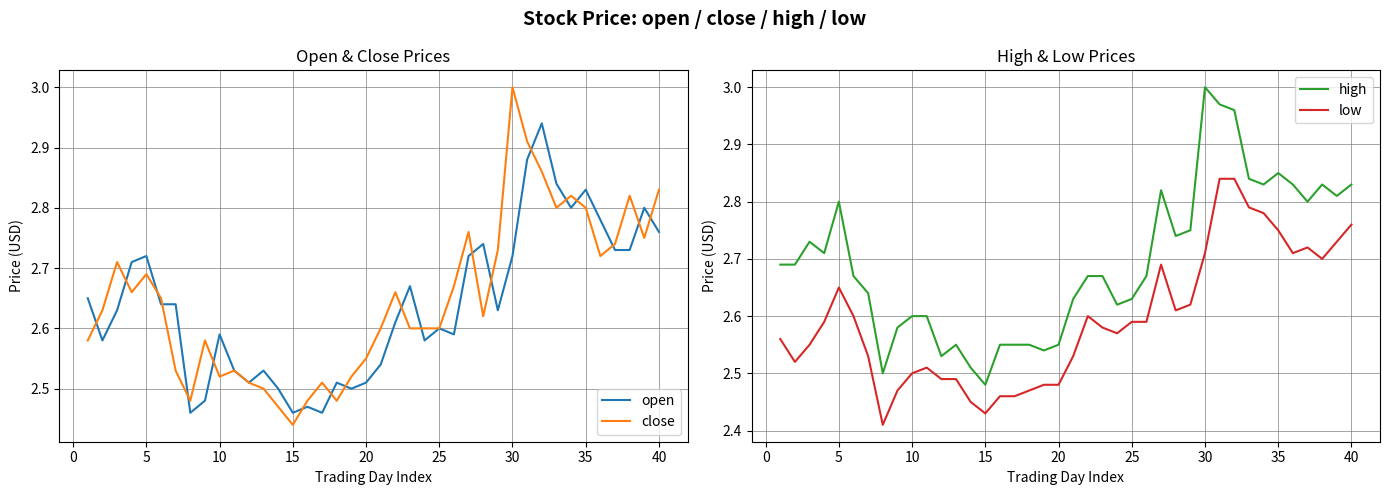

Which category has the lowest value in the close series?

15